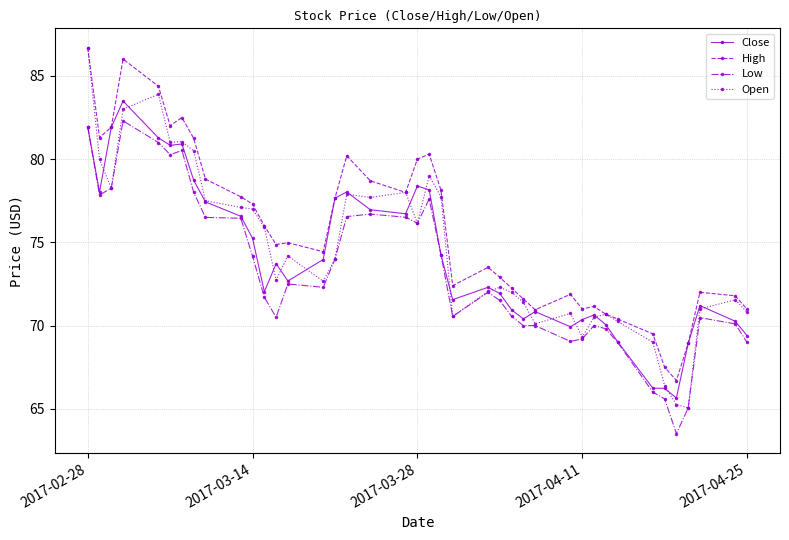

Which series has the largest range (max minus min)?

Open